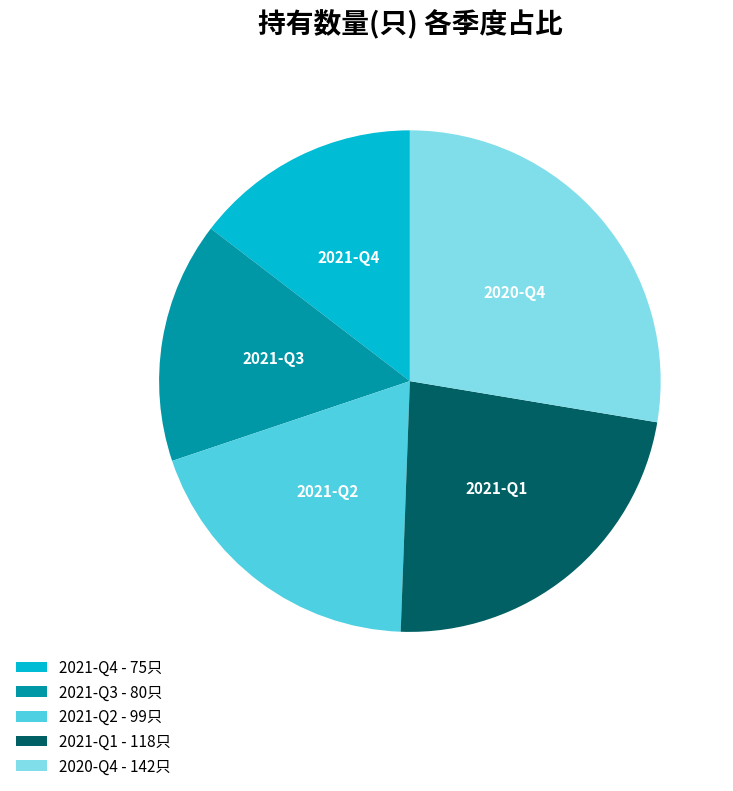

Rank the categories by value from lowest to highest.

2021-Q4, 2021-Q3, 2021-Q2, 2021-Q1, 2020-Q4